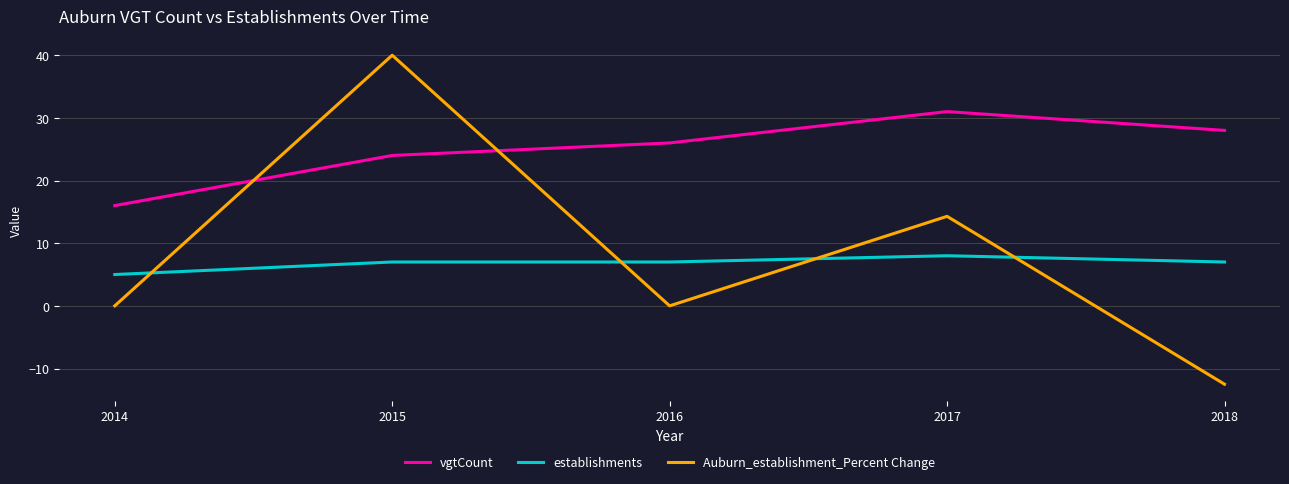

Rank the series by their maximum value, from highest to lowest.

Auburn_establishment_Percent Change, vgtCount, establishments